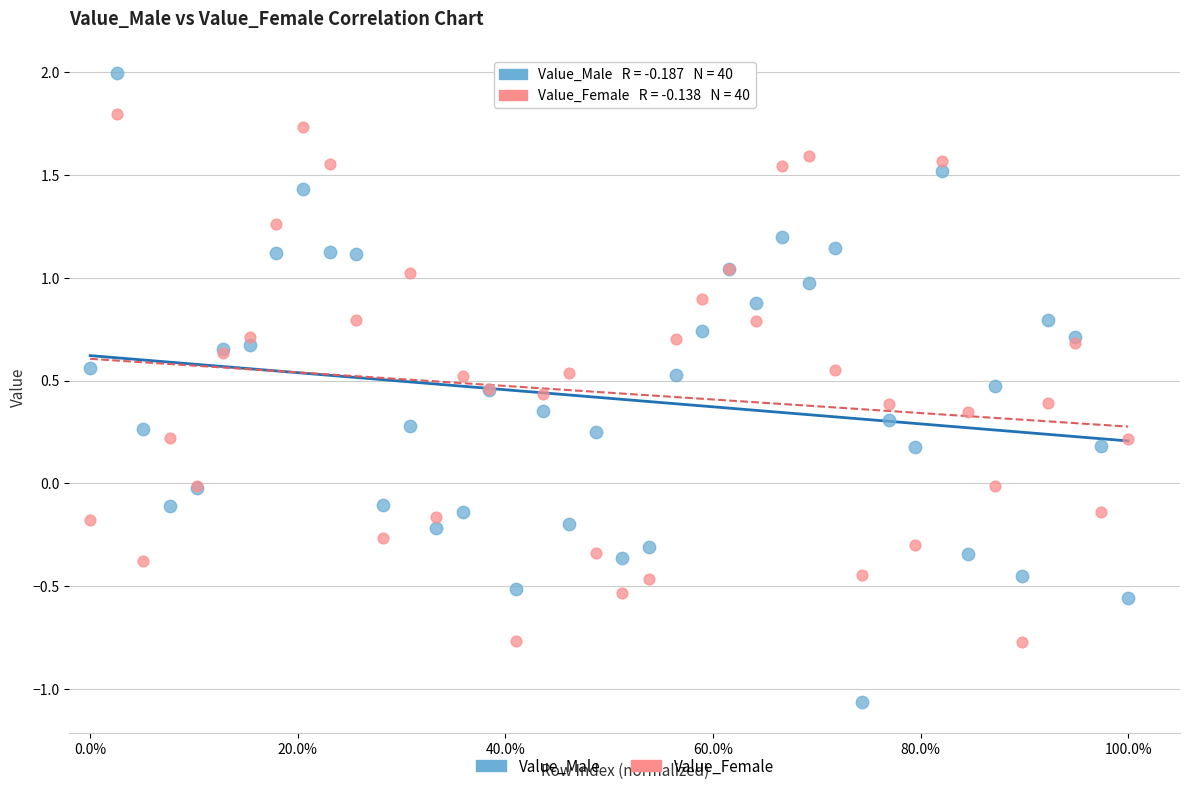

What are all the series names shown in the legend?

Value_Male, Value_Female